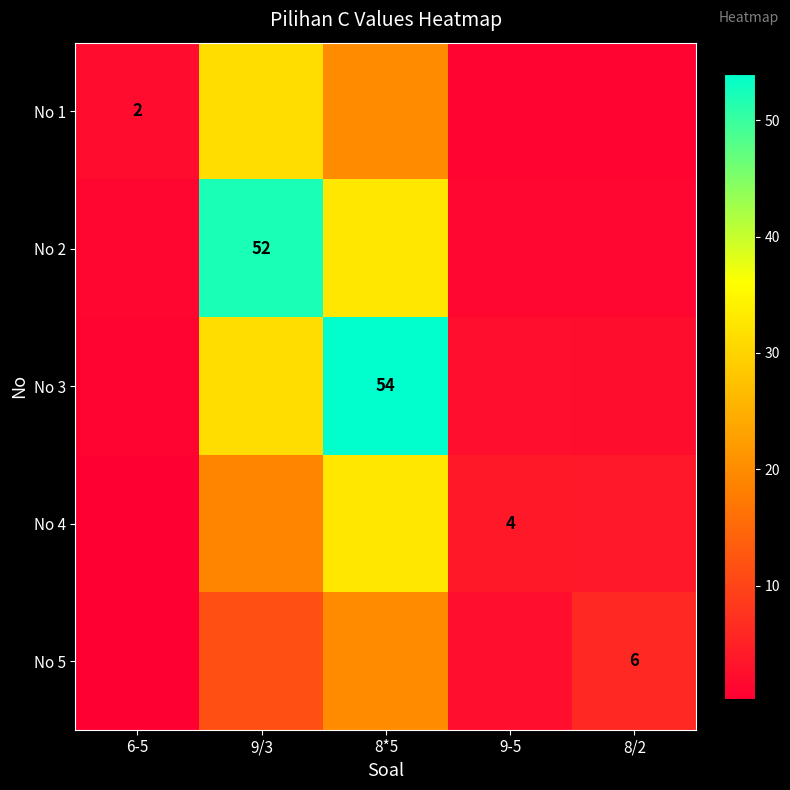

Which series changed the most between 9/3 and 8/2?

No 2